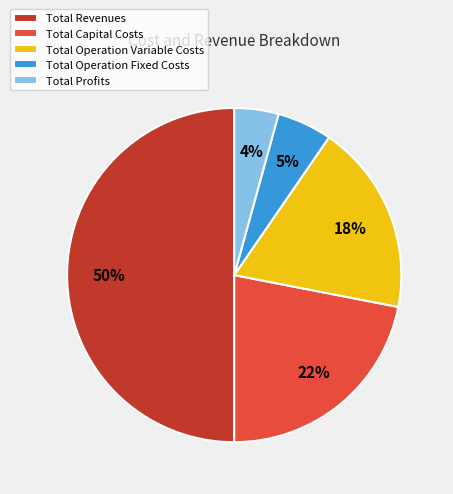

Combined, do Total Capital Costs and Total Profits account for over 50%?

No